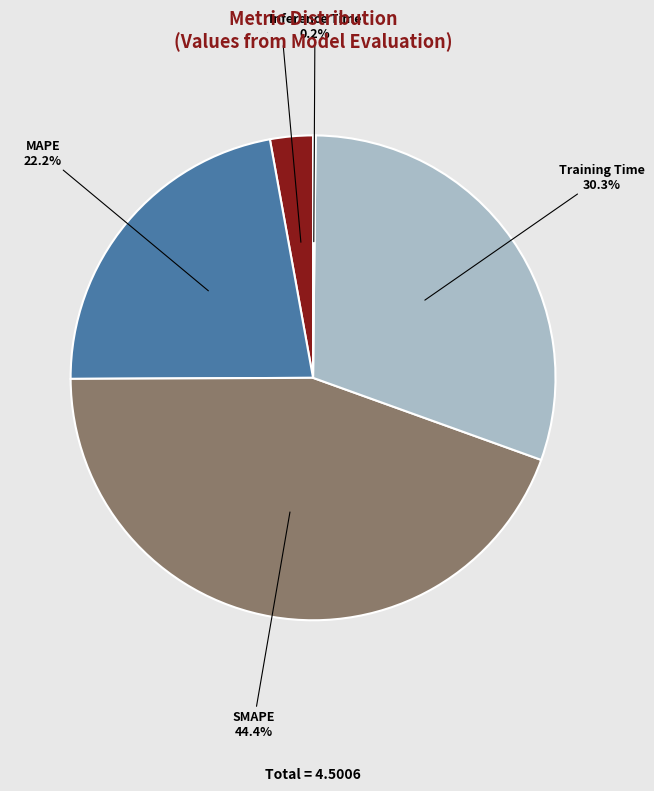

Which slice is the largest?

SMAPE